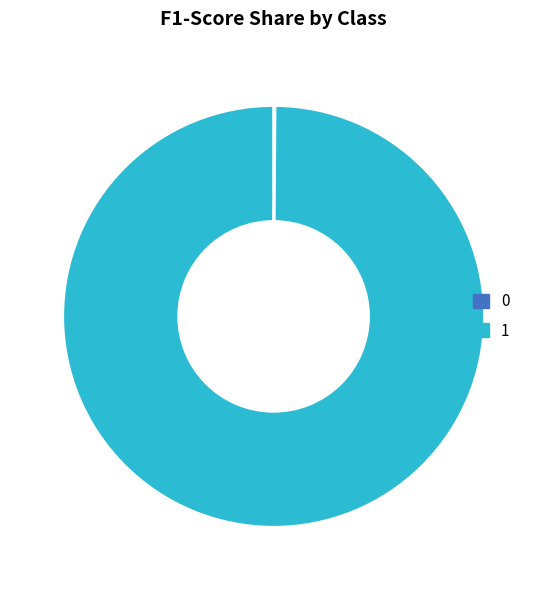

Is there any slice that represents more than half of the pie?

Yes